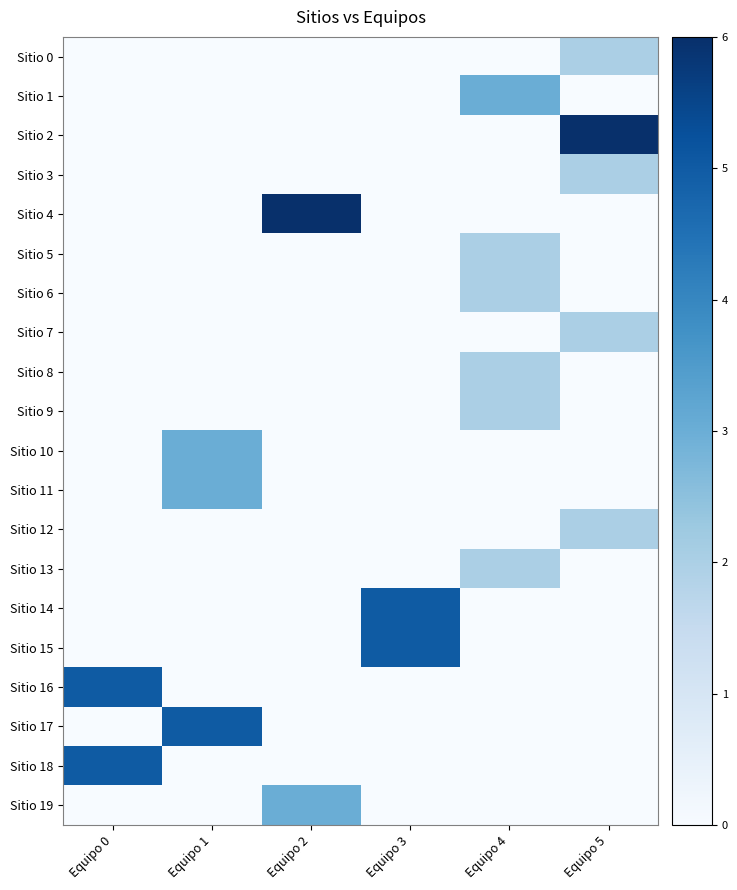

Reading left to right, extract all data points from this chart.

Sitio 0: Equipo 0=0	Equipo 1=0	Equipo 2=0	Equipo 3=0	Equipo 4=0	Equipo 5=2
Sitio 1: Equipo 0=0	Equipo 1=0	Equipo 2=0	Equipo 3=0	Equipo 4=3	Equipo 5=0
Sitio 2: Equipo 0=0	Equipo 1=0	Equipo 2=0	Equipo 3=0	Equipo 4=0	Equipo 5=6
Sitio 3: Equipo 0=0	Equipo 1=0	Equipo 2=0	Equipo 3=0	Equipo 4=0	Equipo 5=2
Sitio 4: Equipo 0=0	Equipo 1=0	Equipo 2=6	Equipo 3=0	Equipo 4=0	Equipo 5=0
Sitio 5: Equipo 0=0	Equipo 1=0	Equipo 2=0	Equipo 3=0	Equipo 4=2	Equipo 5=0
Sitio 6: Equipo 0=0	Equipo 1=0	Equipo 2=0	Equipo 3=0	Equipo 4=2	Equipo 5=0
Sitio 7: Equipo 0=0	Equipo 1=0	Equipo 2=0	Equipo 3=0	Equipo 4=0	Equipo 5=2
Sitio 8: Equipo 0=0	Equipo 1=0	Equipo 2=0	Equipo 3=0	Equipo 4=2	Equipo 5=0
Sitio 9: Equipo 0=0	Equipo 1=0	Equipo 2=0	Equipo 3=0	Equipo 4=2	Equipo 5=0
Sitio 10: Equipo 0=0	Equipo 1=3	Equipo 2=0	Equipo 3=0	Equipo 4=0	Equipo 5=0
Sitio 11: Equipo 0=0	Equipo 1=3	Equipo 2=0	Equipo 3=0	Equipo 4=0	Equipo 5=0
Sitio 12: Equipo 0=0	Equipo 1=0	Equipo 2=0	Equipo 3=0	Equipo 4=0	Equipo 5=2
Sitio 13: Equipo 0=0	Equipo 1=0	Equipo 2=0	Equipo 3=0	Equipo 4=2	Equipo 5=0
Sitio 14: Equipo 0=0	Equipo 1=0	Equipo 2=0	Equipo 3=5	Equipo 4=0	Equipo 5=0
Sitio 15: Equipo 0=0	Equipo 1=0	Equipo 2=0	Equipo 3=5	Equipo 4=0	Equipo 5=0
Sitio 16: Equipo 0=5	Equipo 1=0	Equipo 2=0	Equipo 3=0	Equipo 4=0	Equipo 5=0
Sitio 17: Equipo 0=0	Equipo 1=5	Equipo 2=0	Equipo 3=0	Equipo 4=0	Equipo 5=0
Sitio 18: Equipo 0=5	Equipo 1=0	Equipo 2=0	Equipo 3=0	Equipo 4=0	Equipo 5=0
Sitio 19: Equipo 0=0	Equipo 1=0	Equipo 2=3	Equipo 3=0	Equipo 4=0	Equipo 5=0